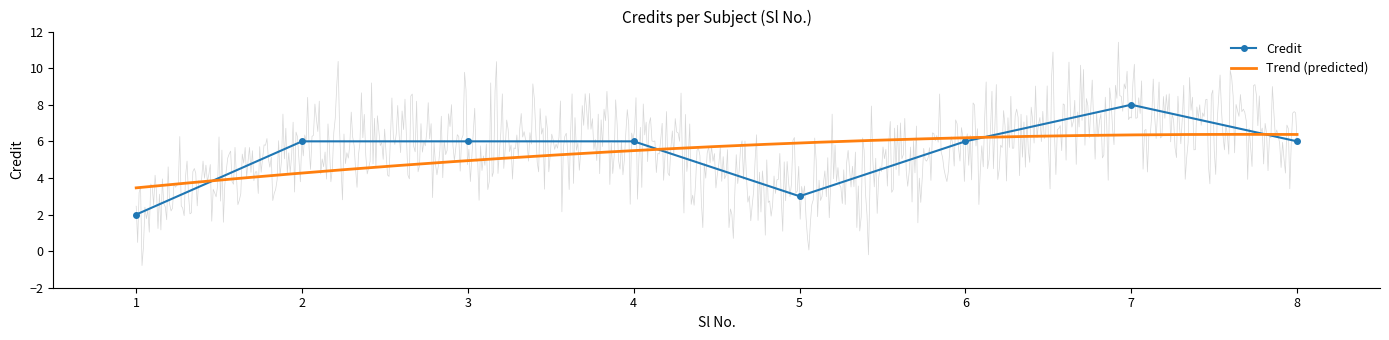

The chart shows a value of 3 at 8. True or false?

False